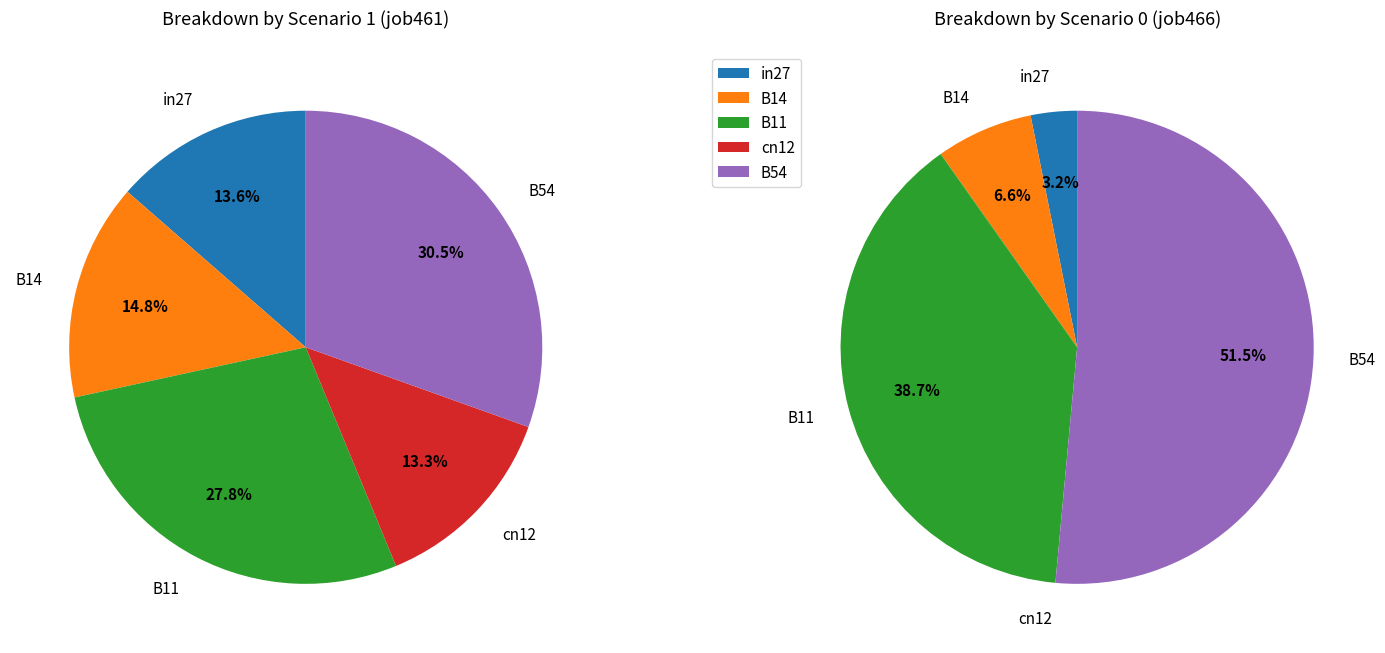

Between B54 and B14, which is larger?

B54